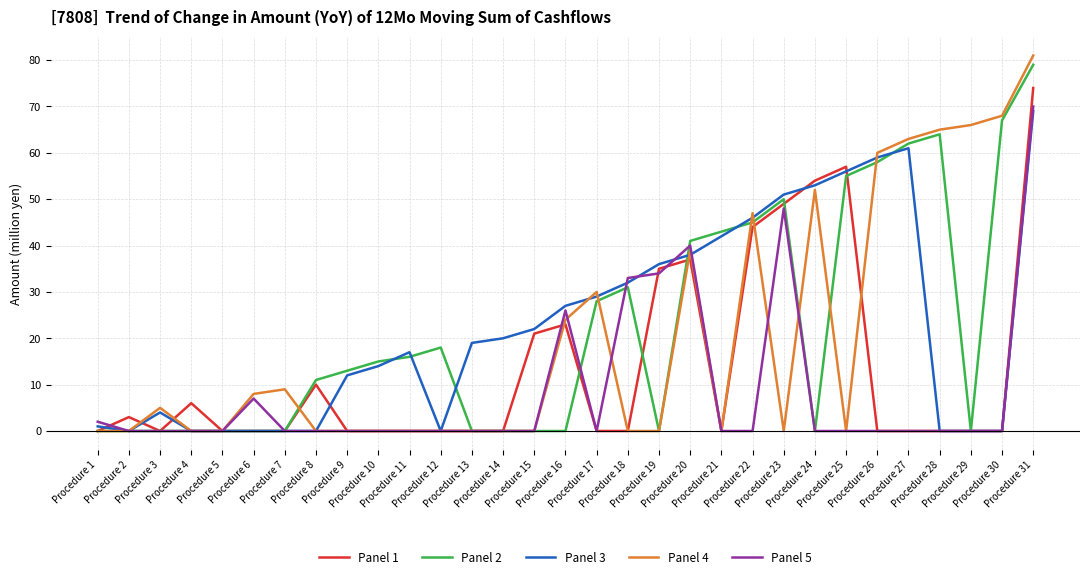

The value of Panel 4 at Procedure 14 is 0. True or false?

True